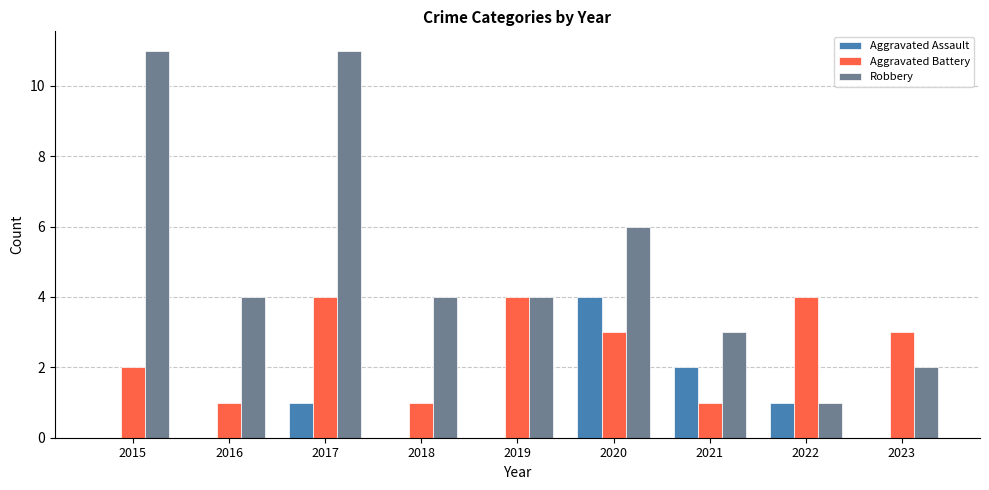

What is the sum of all Aggravated Battery values?

23